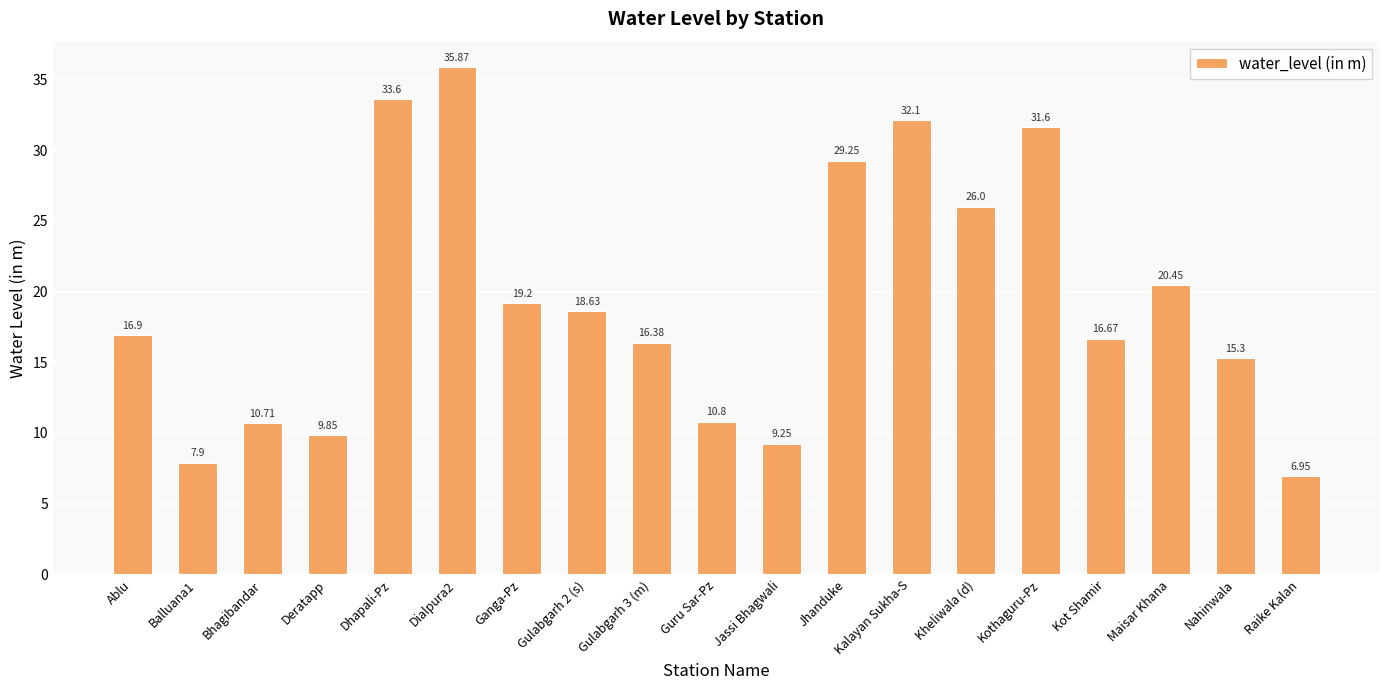

Which category has the lowest value across all series?

Raike Kalan